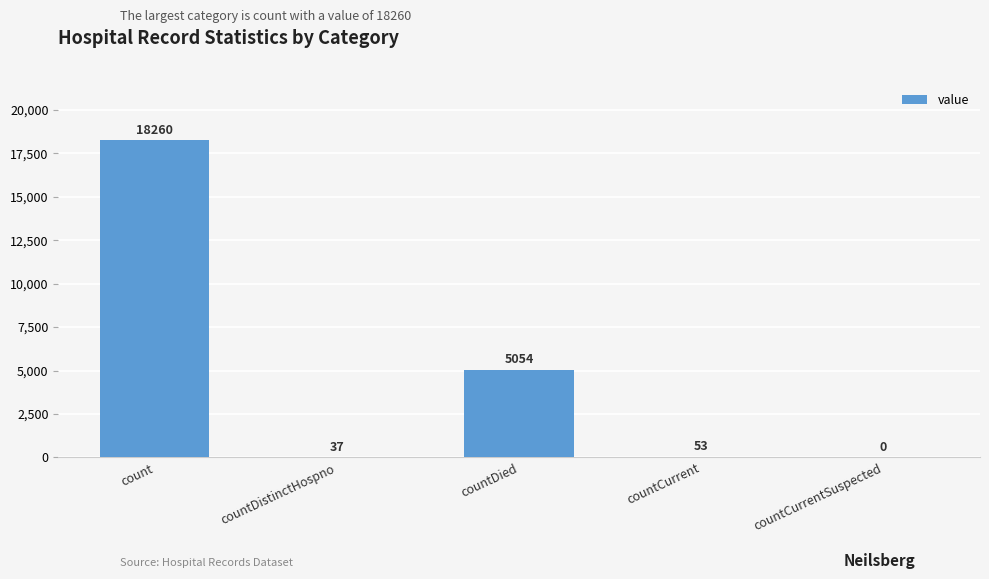

Between countCurrent and countCurrentSuspected, which is larger?

countCurrent